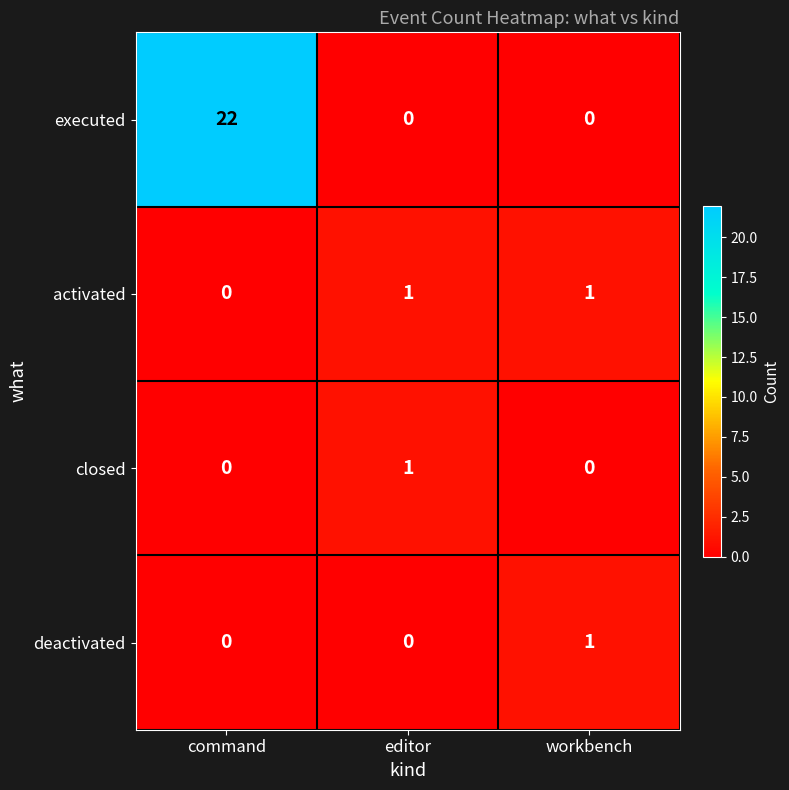

Which label corresponds to the largest value in the chart?

command